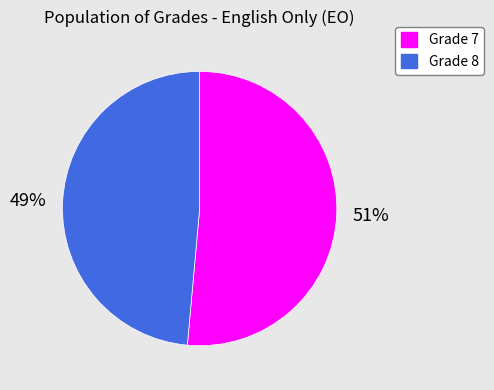

How many slices are in this pie chart?

2